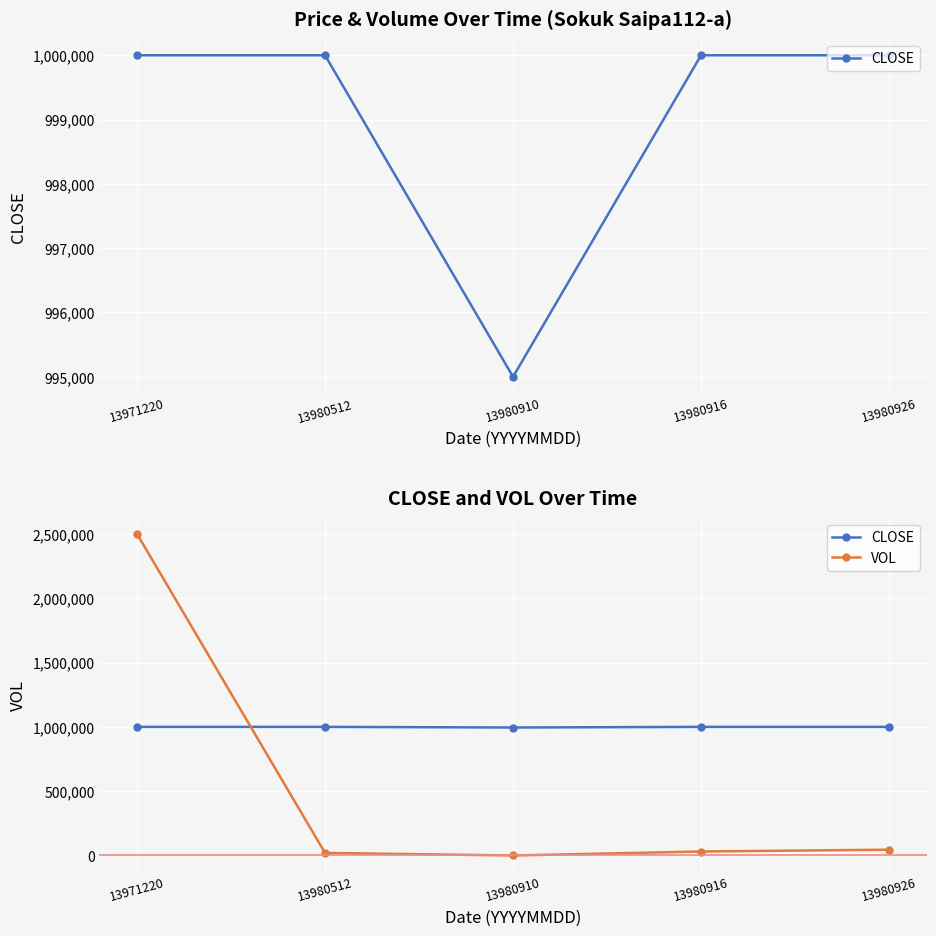

At 13980910, list the series in order from largest to smallest.

CLOSE, VOL